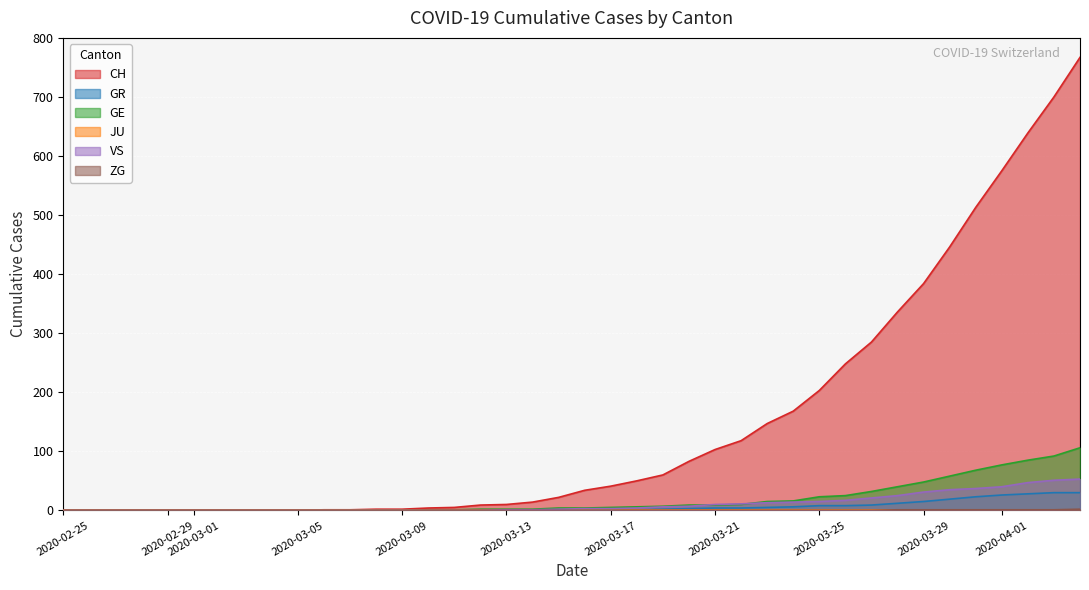

At how many categories does at least one series exceed 443?

6